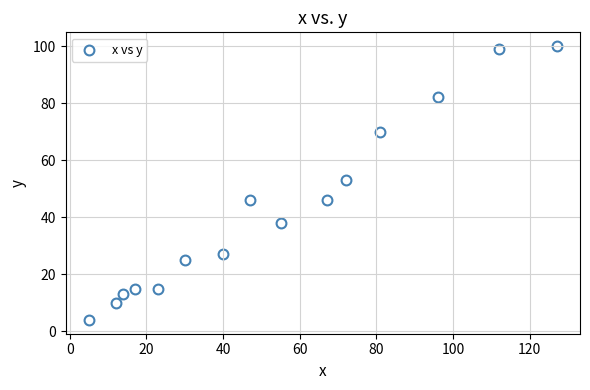

What is the range of Y values (max minus min)?

96